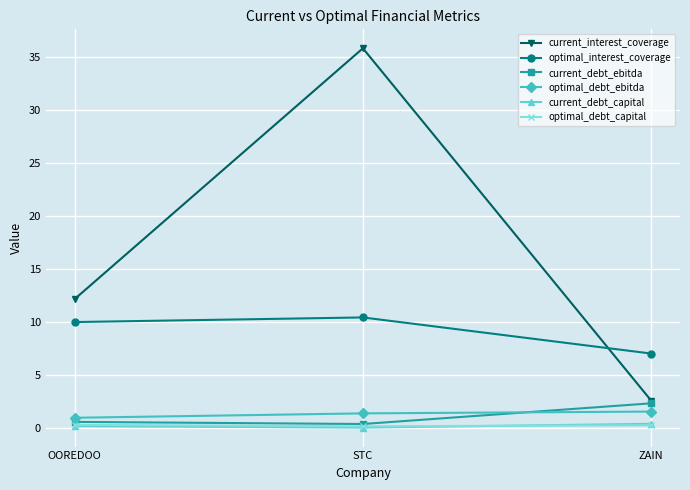

At which category is the sum across all series the highest?

STC